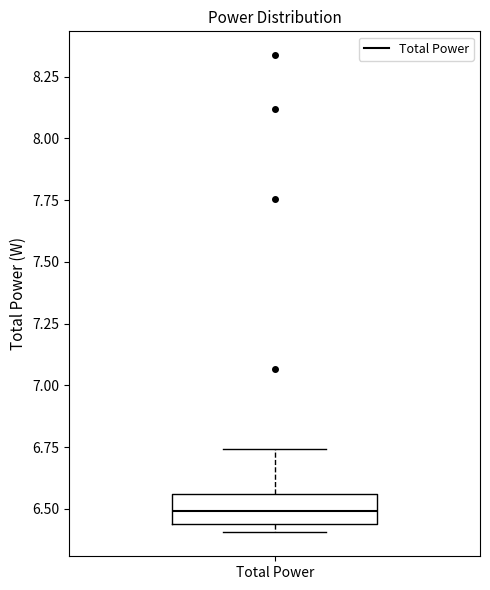

Transcribe this box plot: give where the median line is, the range the box spans, and where the two whiskers end, as read against the y-axis. The values are not printed on the chart, so give them approximately, as read against the axis.

median 6.50, box 6.45 to 6.55, whiskers 6.40 to 6.75